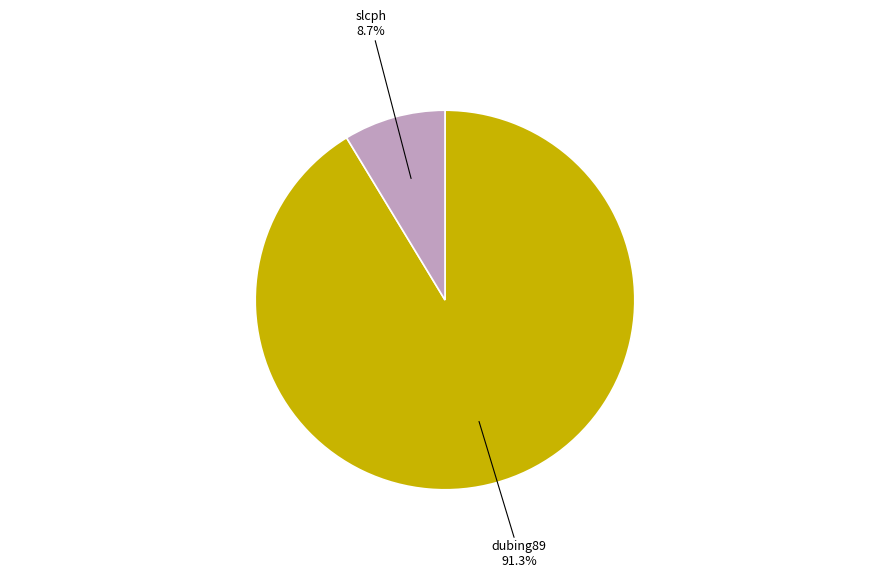

What percentage is NOT represented by slcph?

91.3%